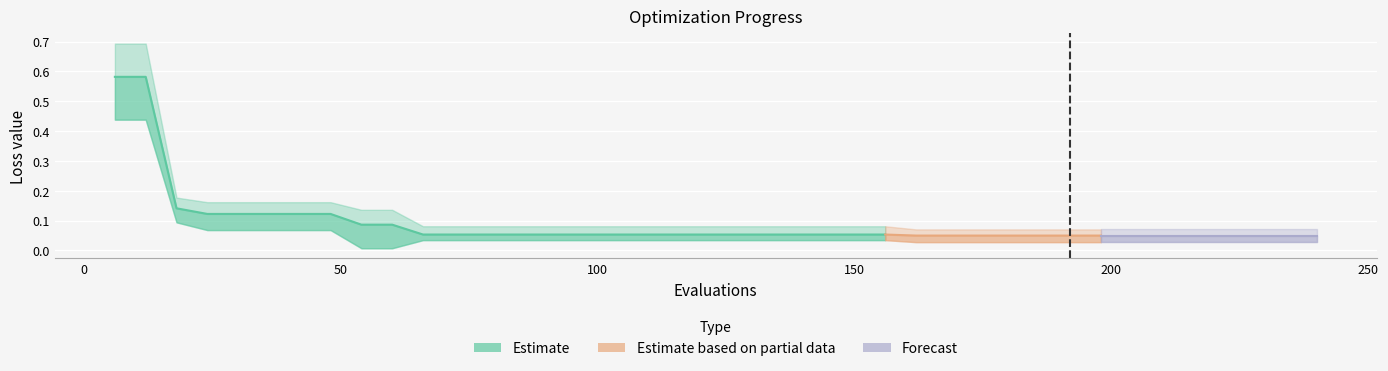

What is the value of the mean point at the 21st from the left?

0.1